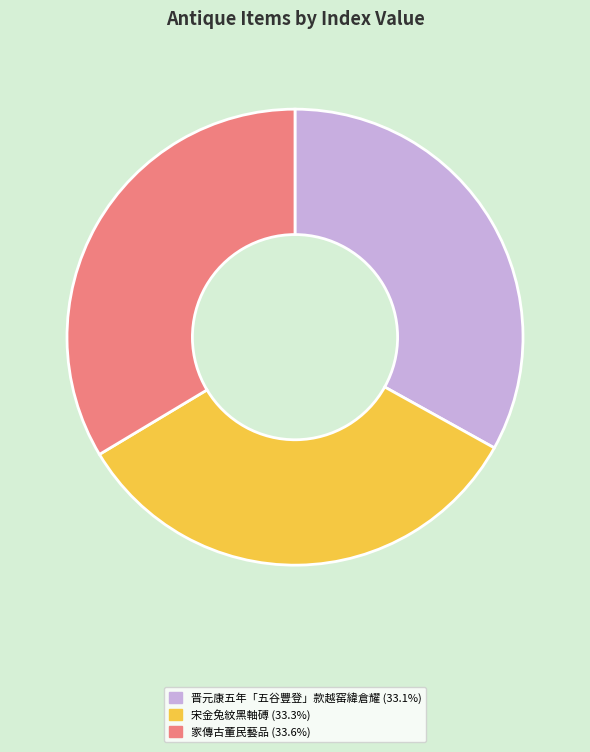

Is there any slice that represents more than half of the pie?

No